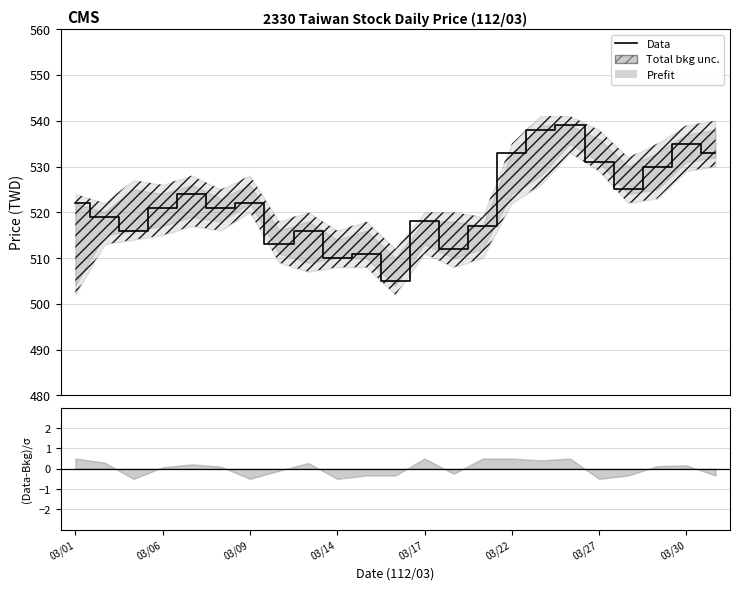

At which category does the chart reach its minimum across all series?

11